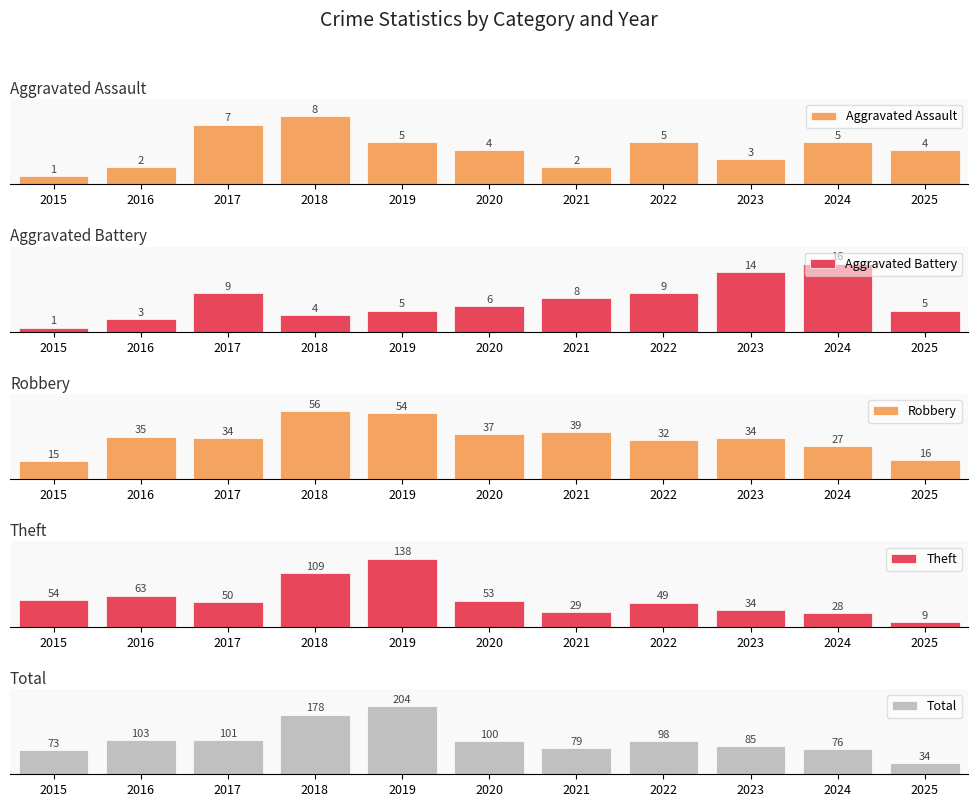

Reading right to left, transcribe all the data shown in this chart.

Aggravated Assault: 4	5	3	5	2	4	5	8	7	2	1
Aggravated Battery: 5	16	14	9	8	6	5	4	9	3	1
Robbery: 16	27	34	32	39	37	54	56	34	35	15
Theft: 9	28	34	49	29	53	138	109	50	63	54
Total: 34	76	85	98	79	100	204	178	101	103	73